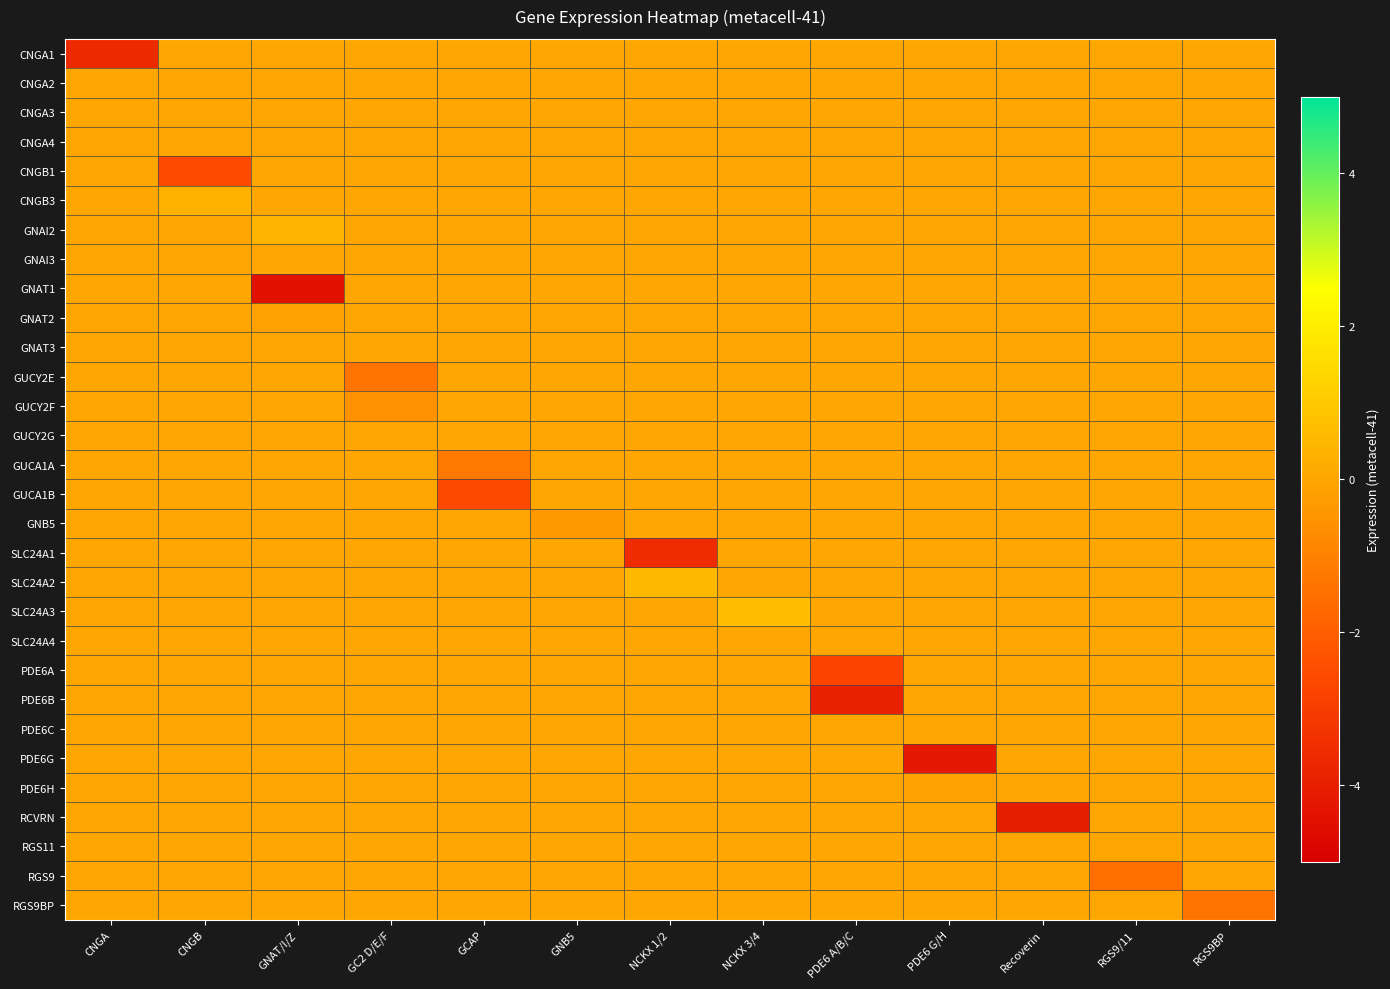

Which category has the lowest value across all series?

GNAT/I/Z